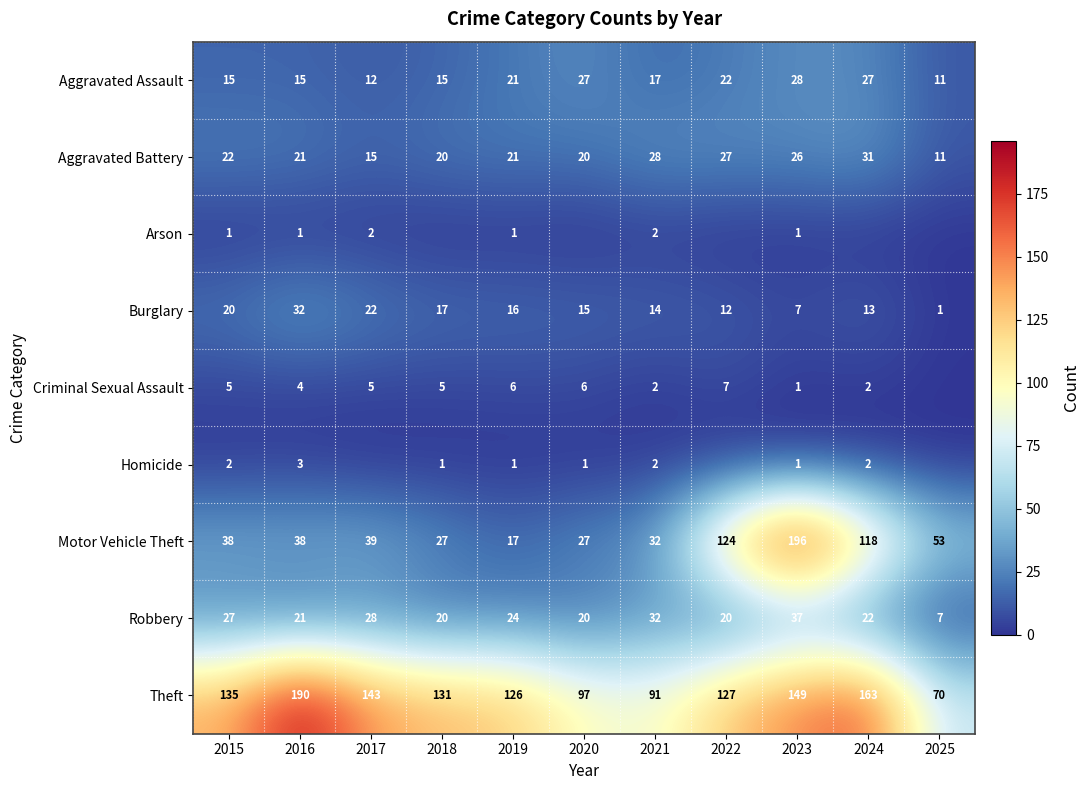

What is the difference between the maximum and minimum values in the Theft series?

120